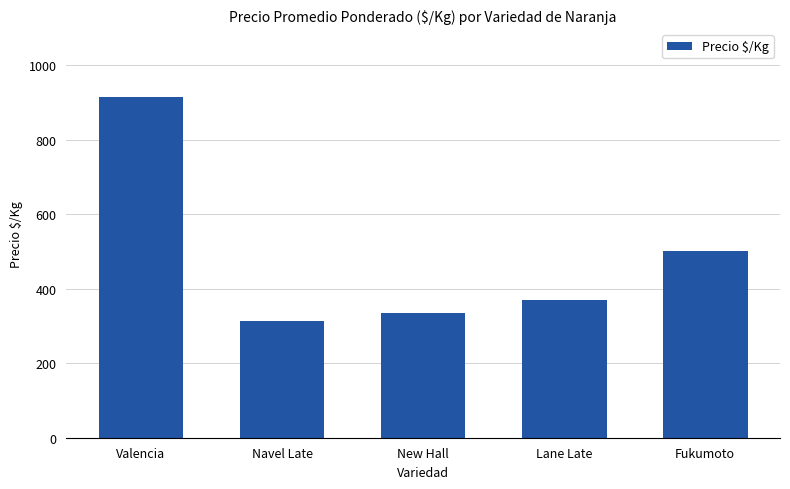

What is the sum of the values at Fukumoto and Navel Late?

814